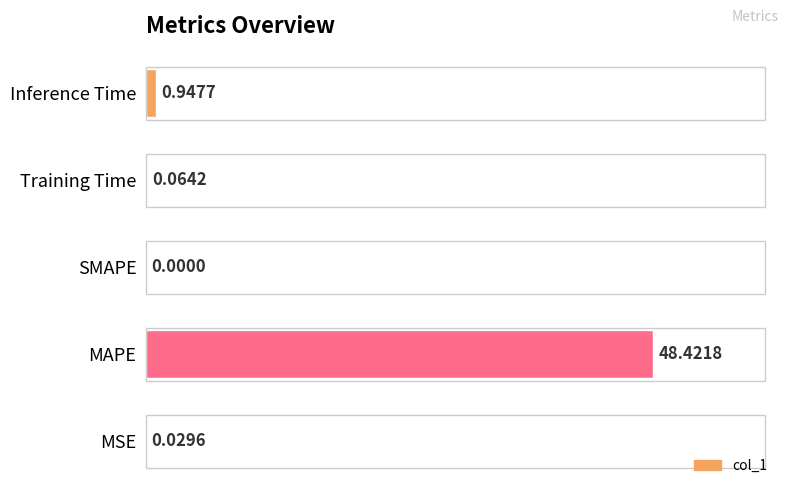

Which category has the highest value across all series?

MAPE